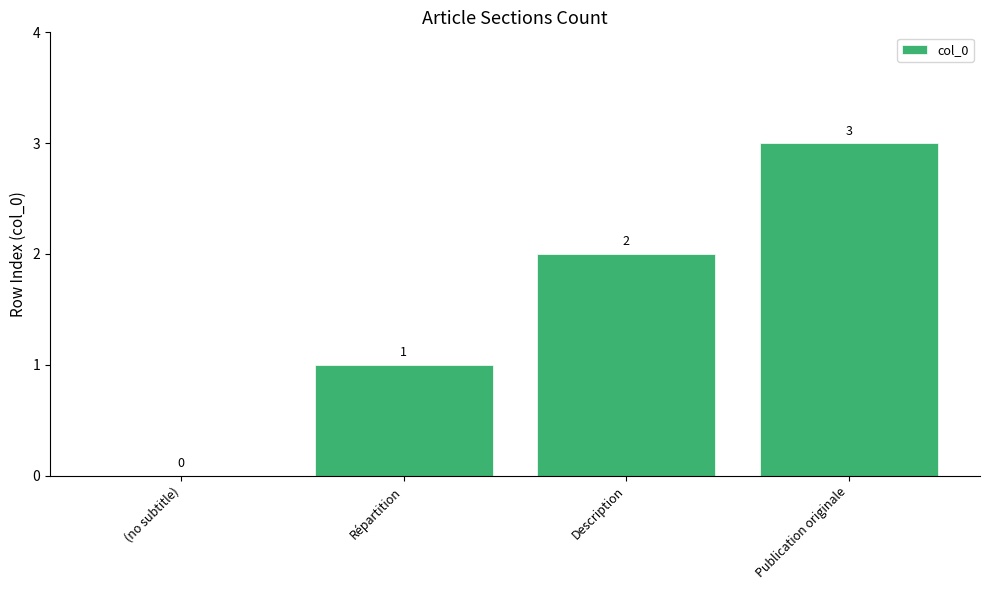

What is the sum of all values?

6